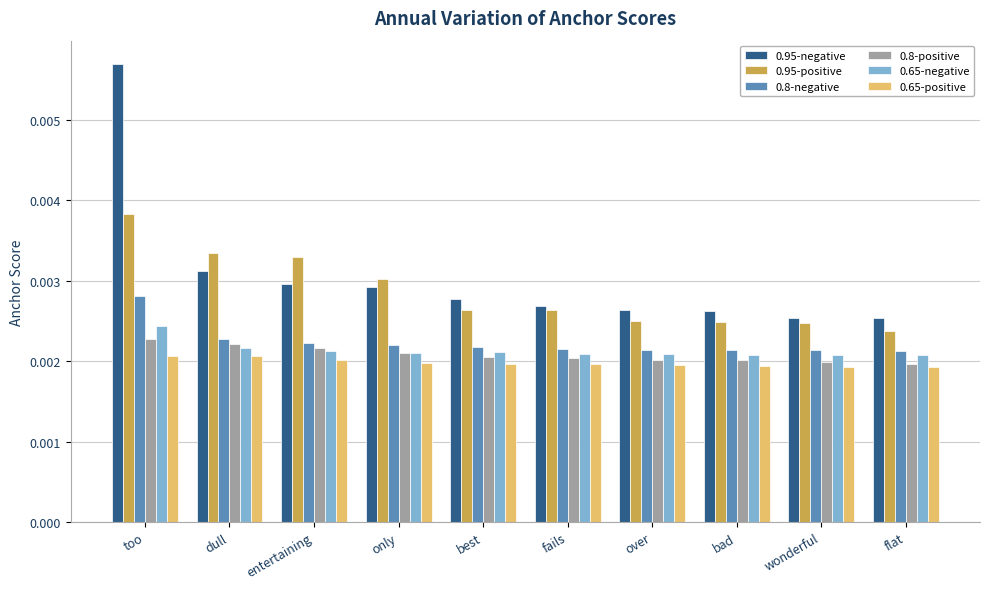

Which series has the widest spread of values?

0.95-negative